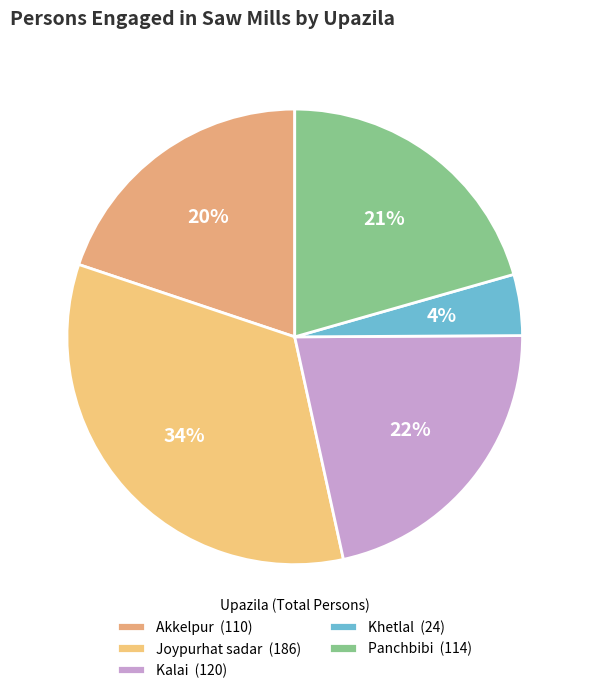

What is the largest slice in the pie chart?

Joypurhat sadar